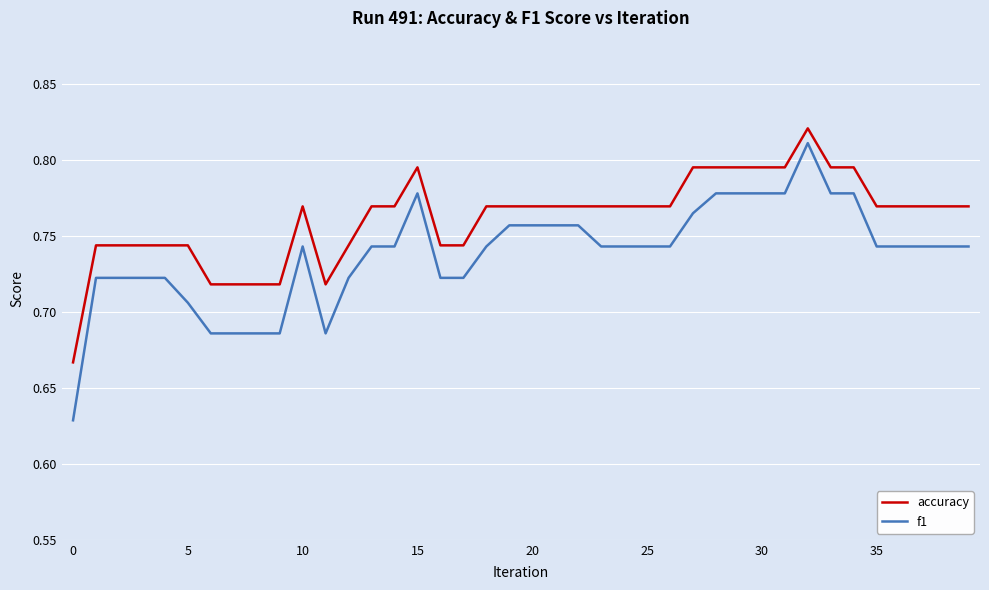

Which series has the widest spread of values?

f1